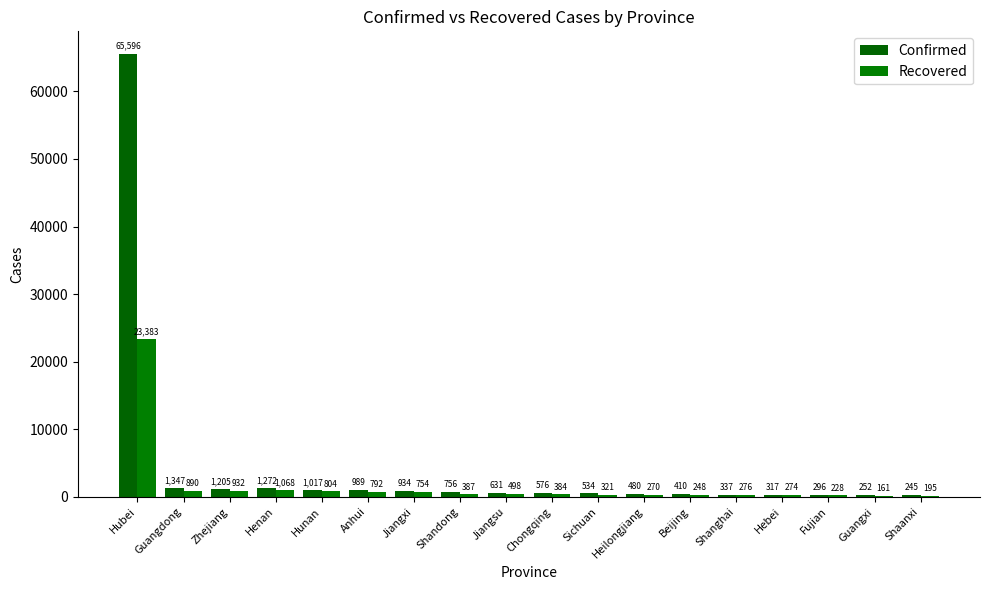

Count the number of categories in the chart.

18